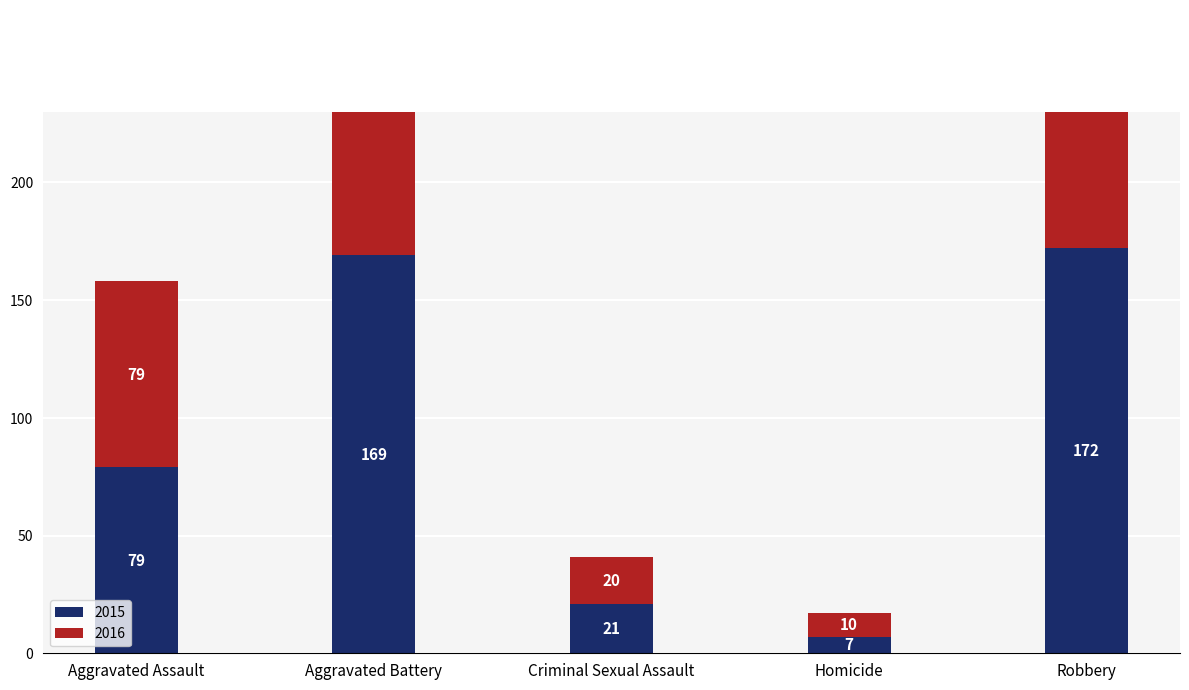

What is the greatest value displayed?

196